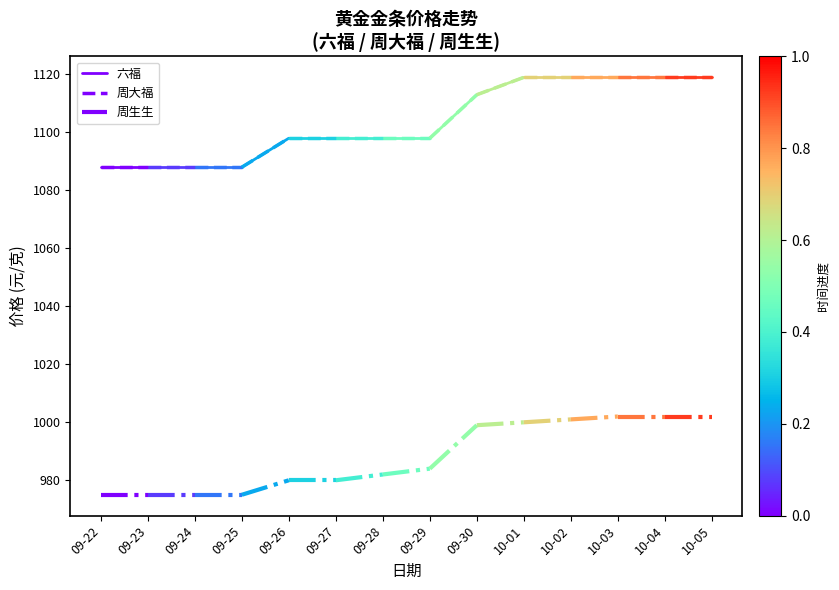

Which series has the widest spread of values?

六福